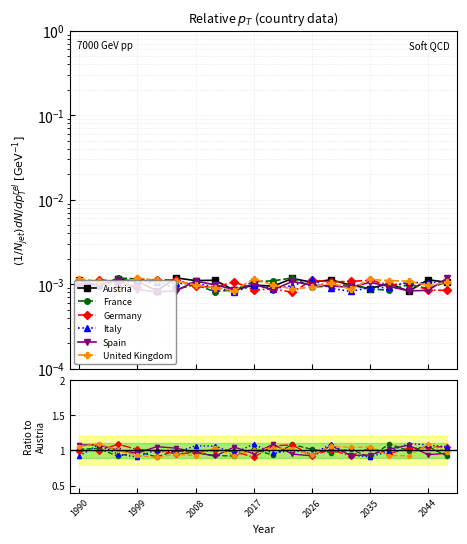

Which has a higher value, 8 or 2044?

2044